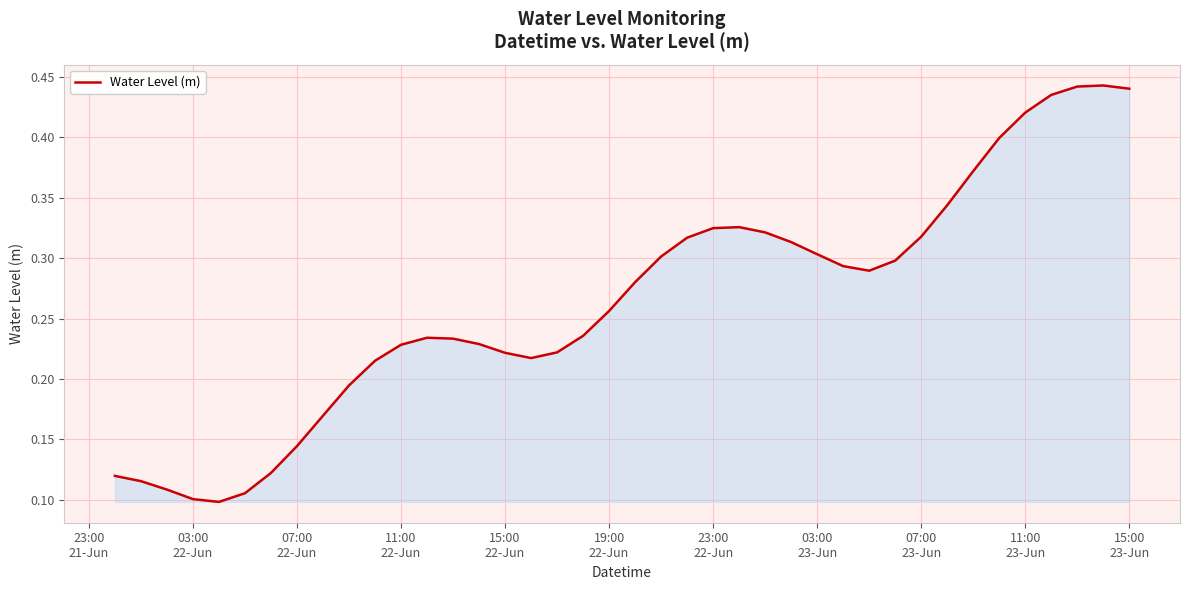

How many categories are shown in the chart?

40